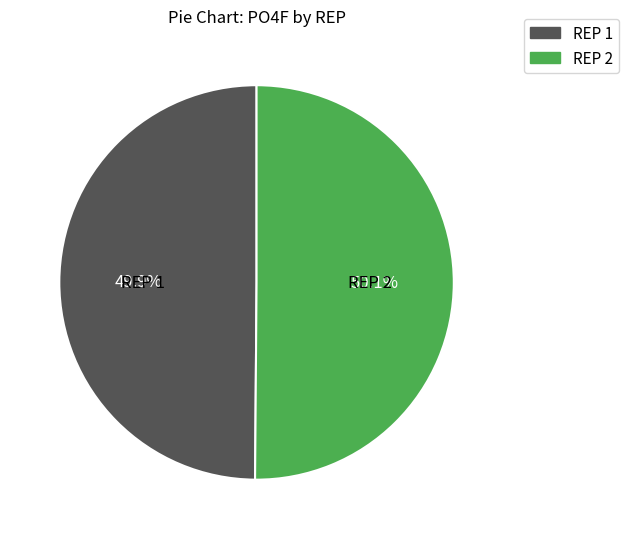

What percentage is the REP 2 slice, to the nearest percent?

50%